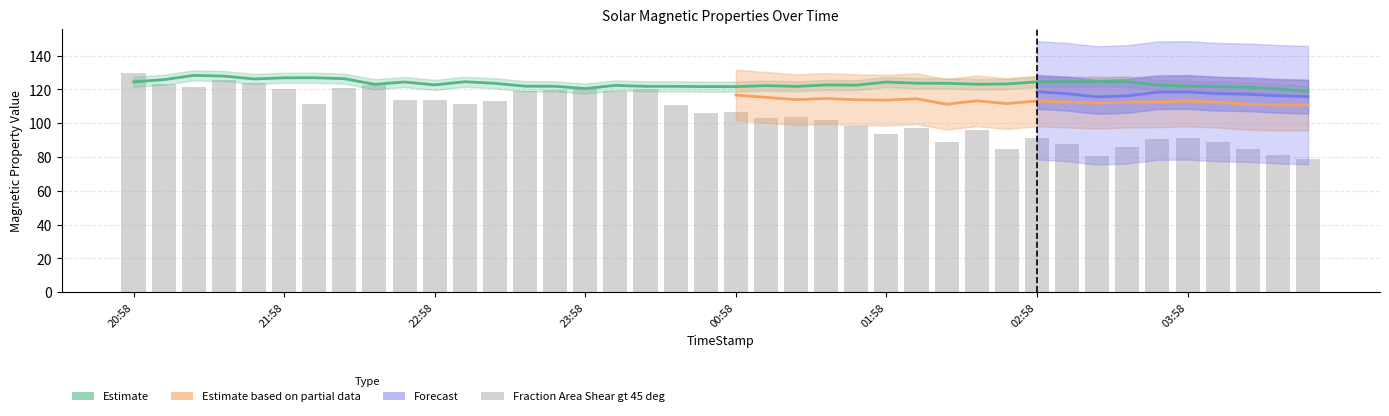

What is the label of the 8th bar from the left?

2015/09/27 22:22